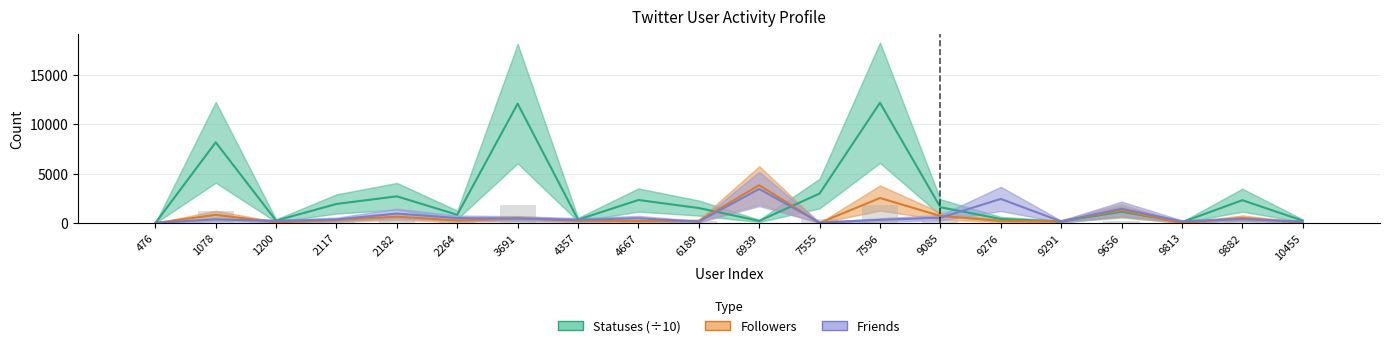

Read the Followers value at 2117.

314.0